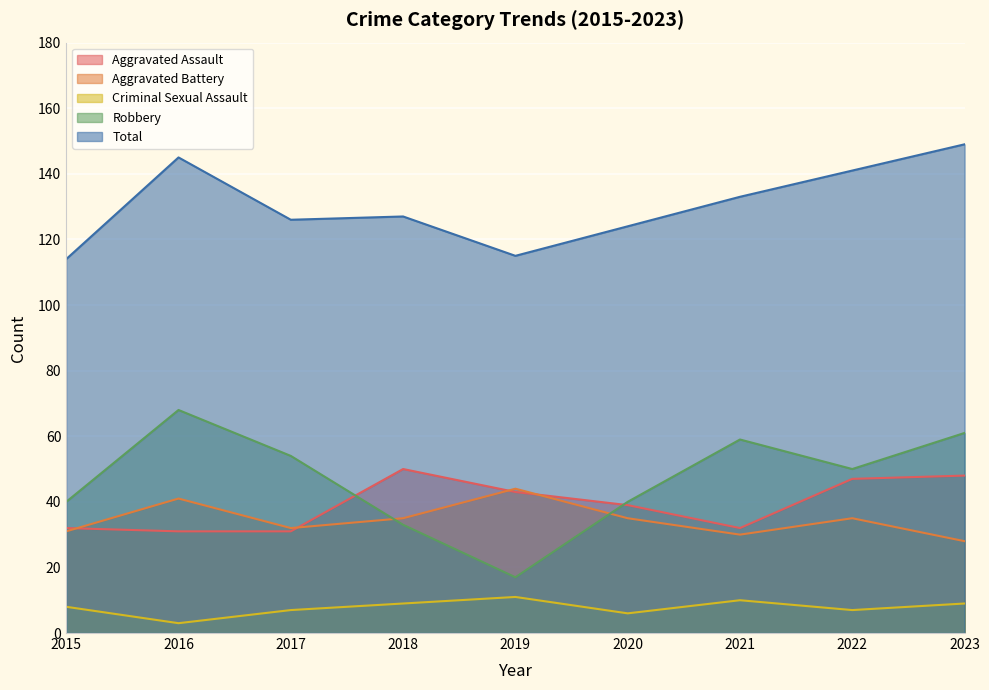

True or false: Aggravated Battery has more than 1 interior local peaks.

True